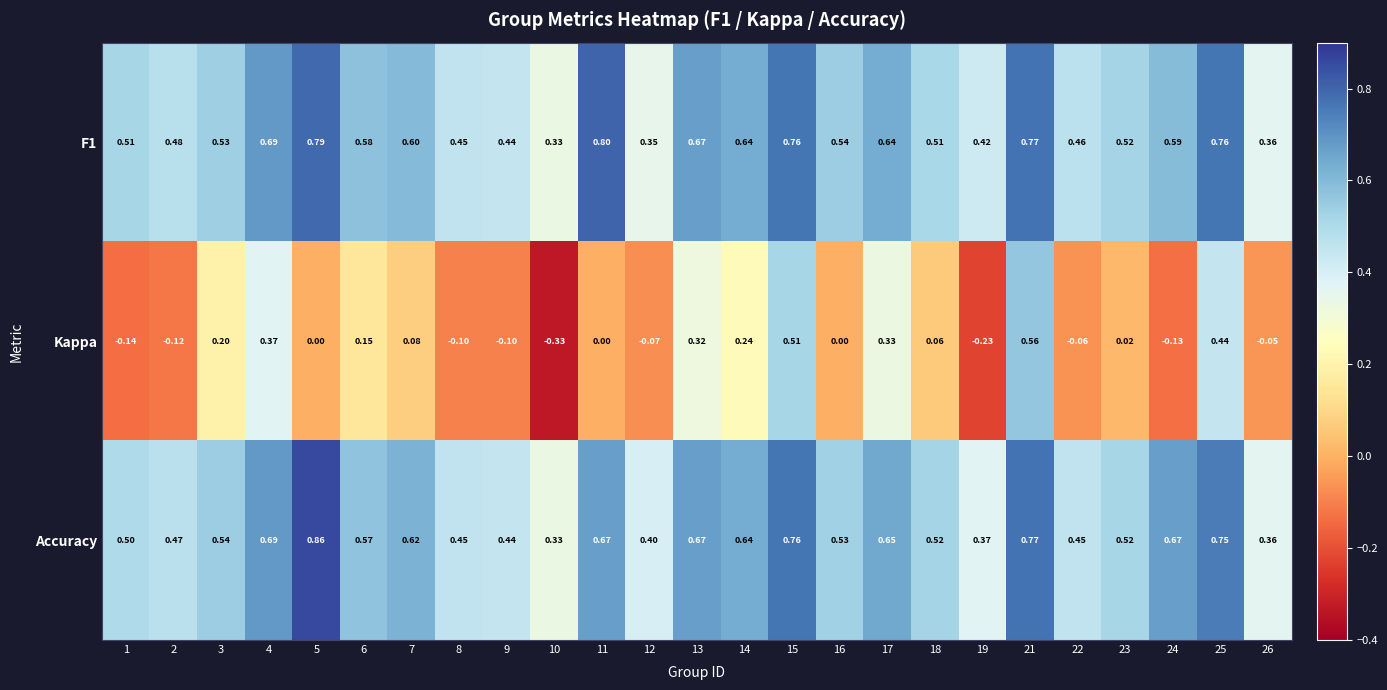

Which series has the largest total across all categories?

Accuracy